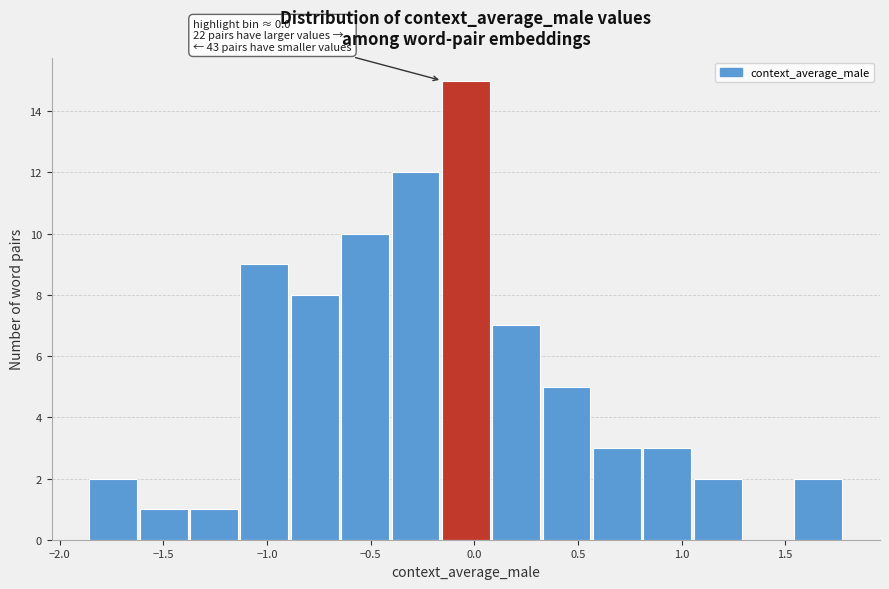

Which range on the x-axis has the tallest bar?

-0.15 to 0.10